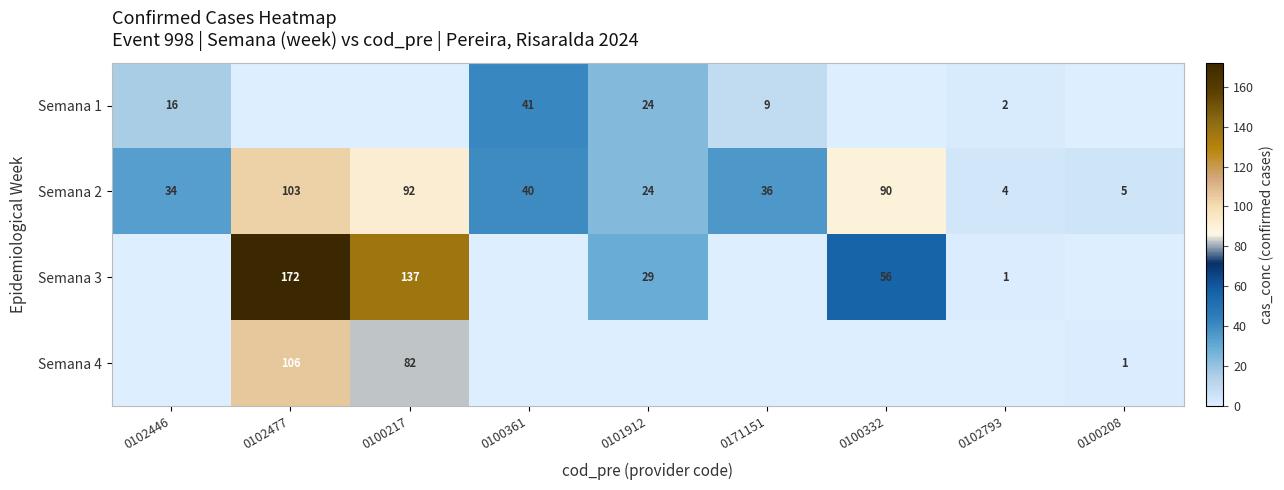

What is the spread (max minus min) of values at 0100361?

41